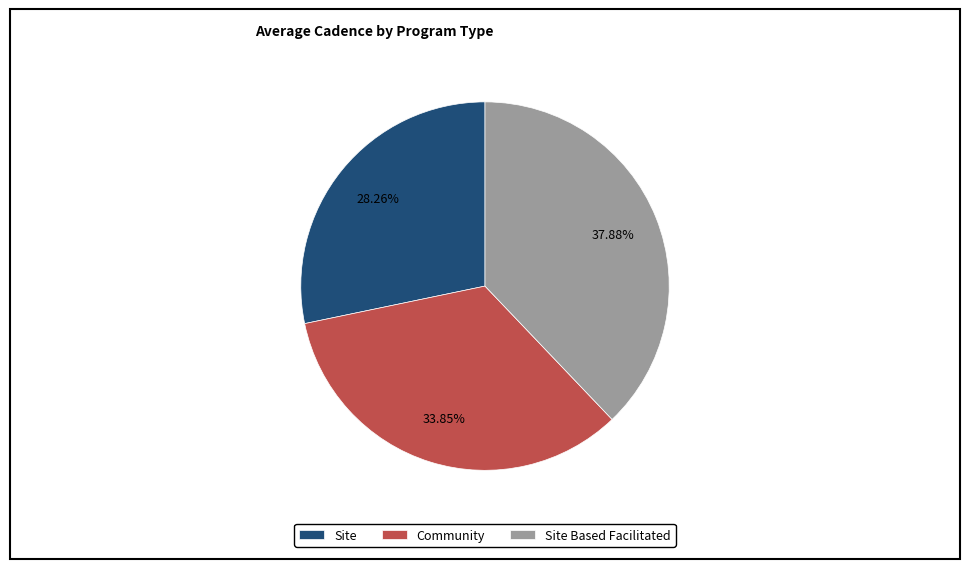

To the nearest percent, what portion does Community represent?

34%